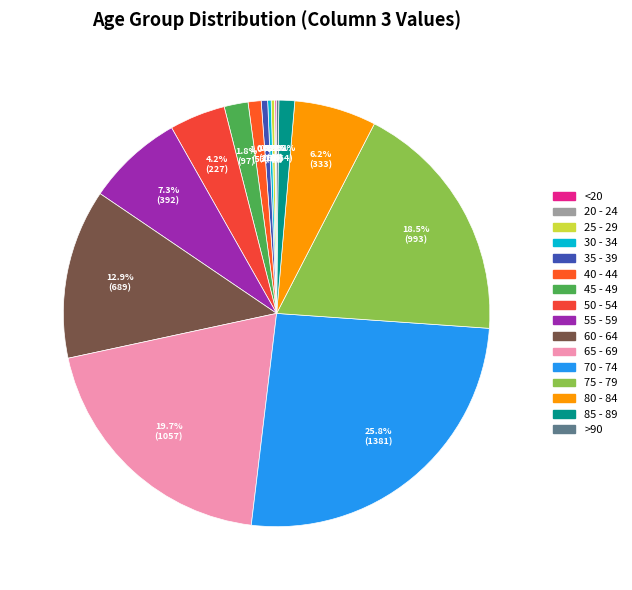

What percentage is the 45 - 49 slice, to the nearest percent?

2%